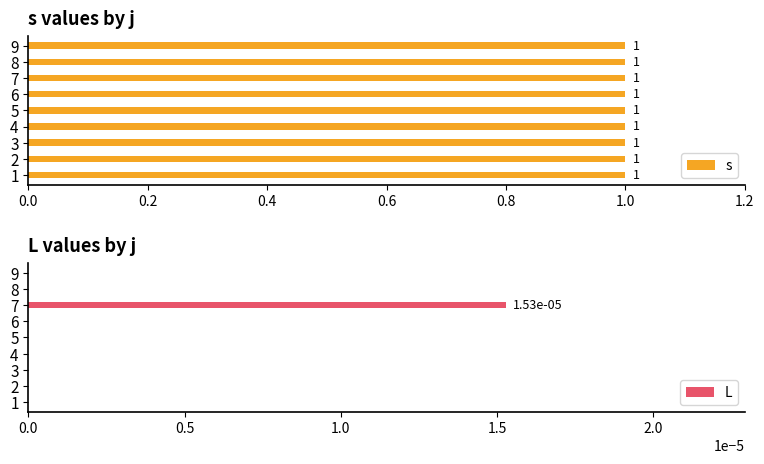

At which label does L reach its peak?

7